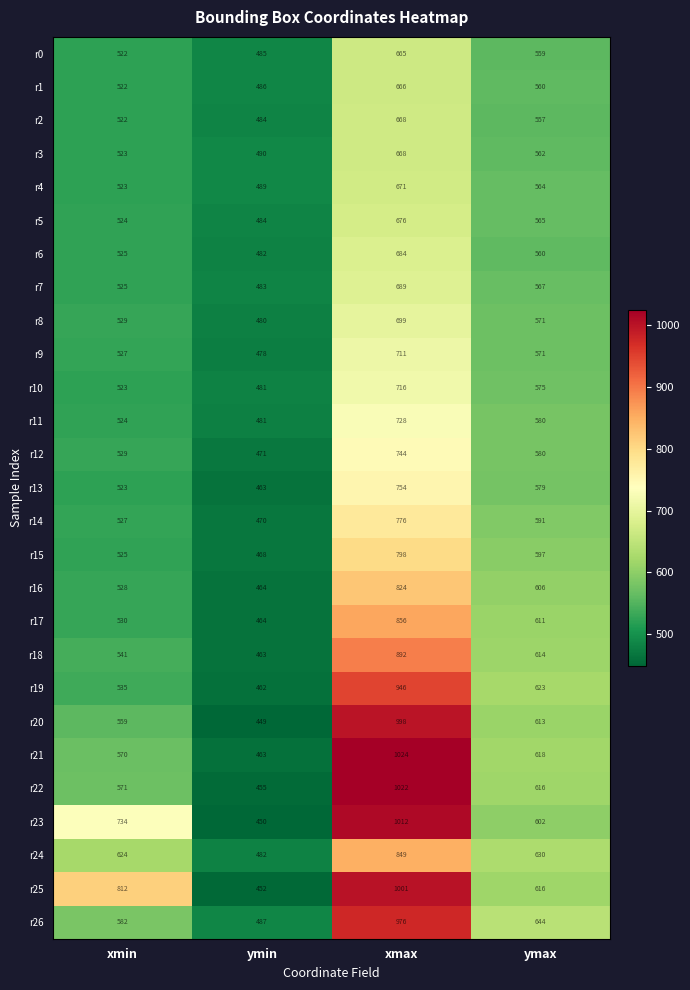

Rank the categories by r0 value from lowest to highest.

ymin, xmin, ymax, xmax